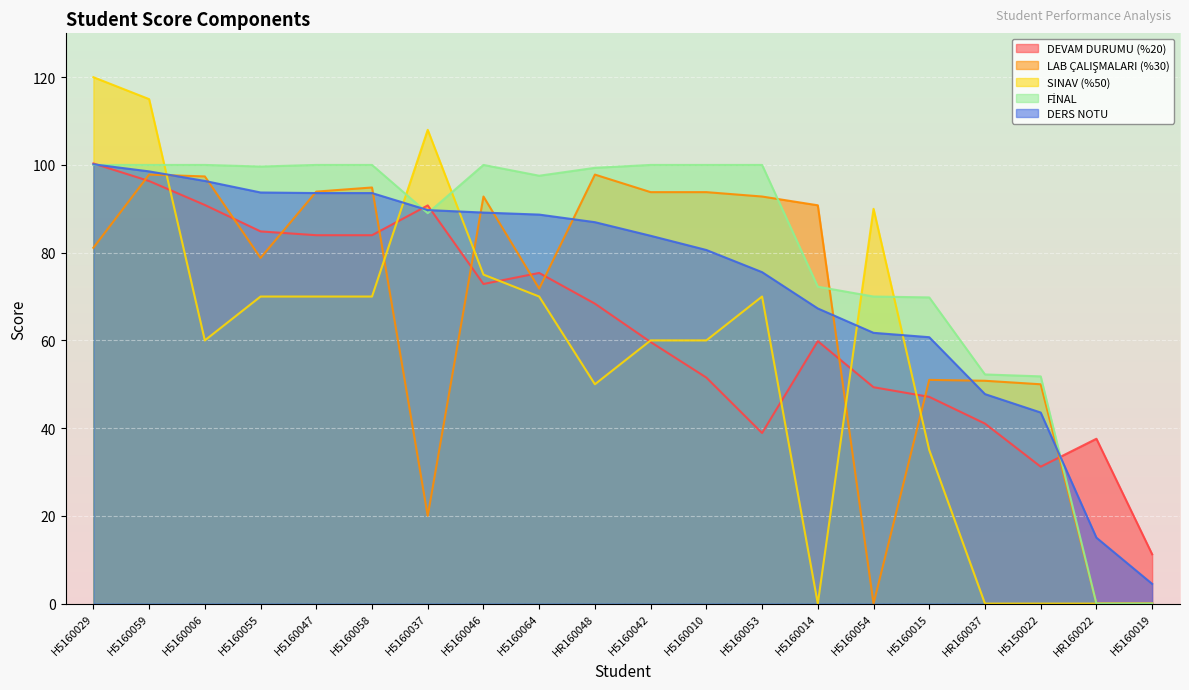

Between which two adjacent categories do LAB ÇALIŞMALARI (%30) and SINAV (%50) first intersect?

H5160059 and H5160006